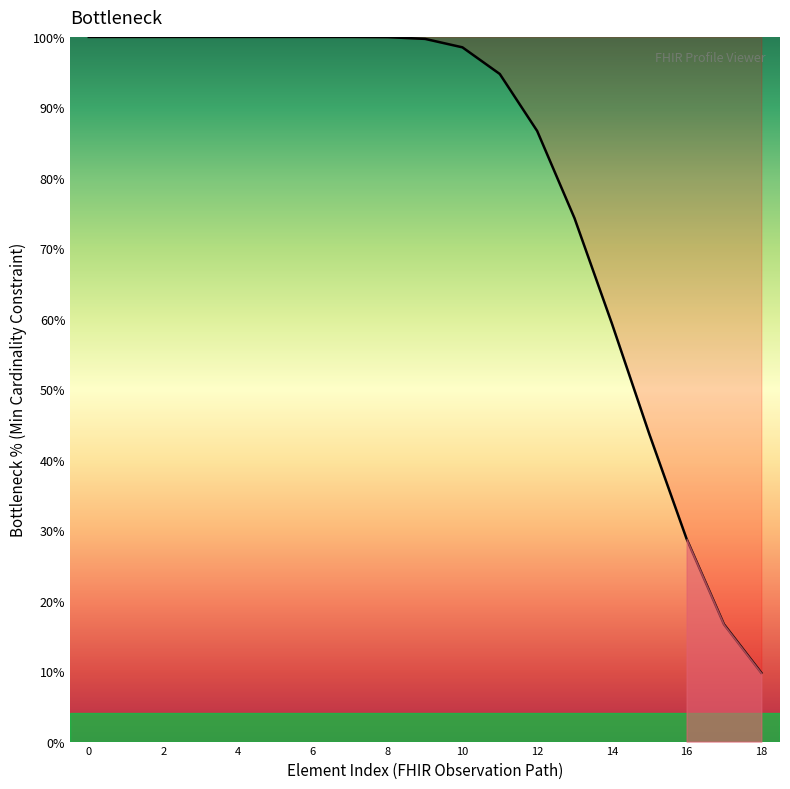

What is the sum of all values?

1512.0